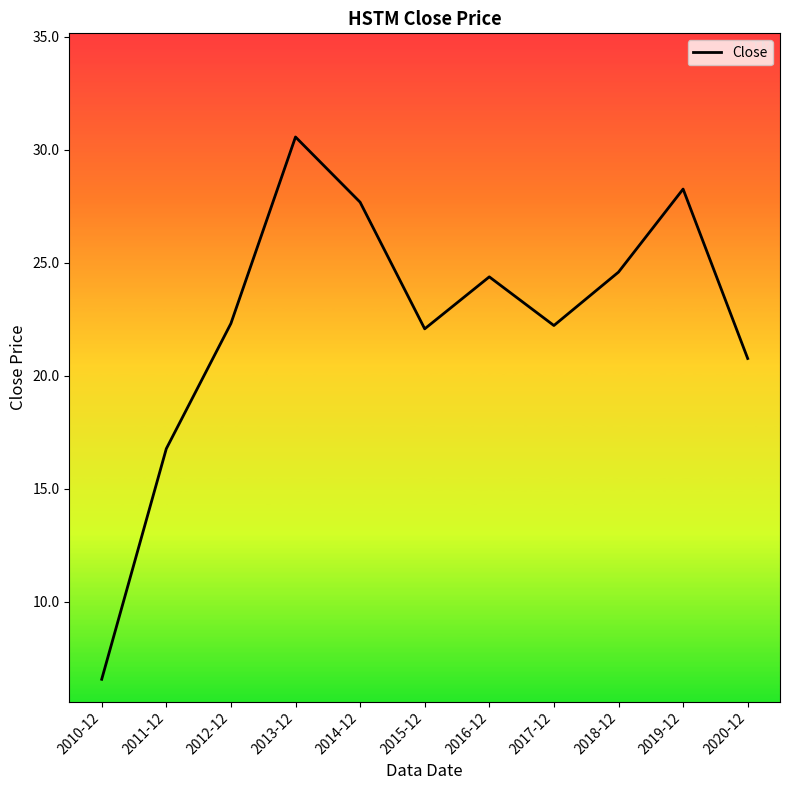

What is the difference between the values at 2010-12 and 2016-12?

17.8